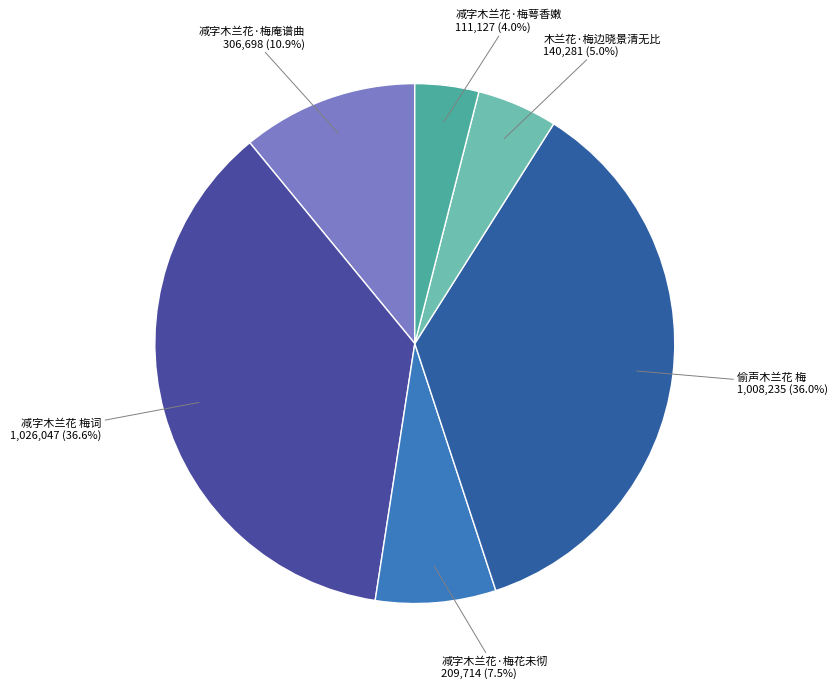

Does any single category account for the majority?

No